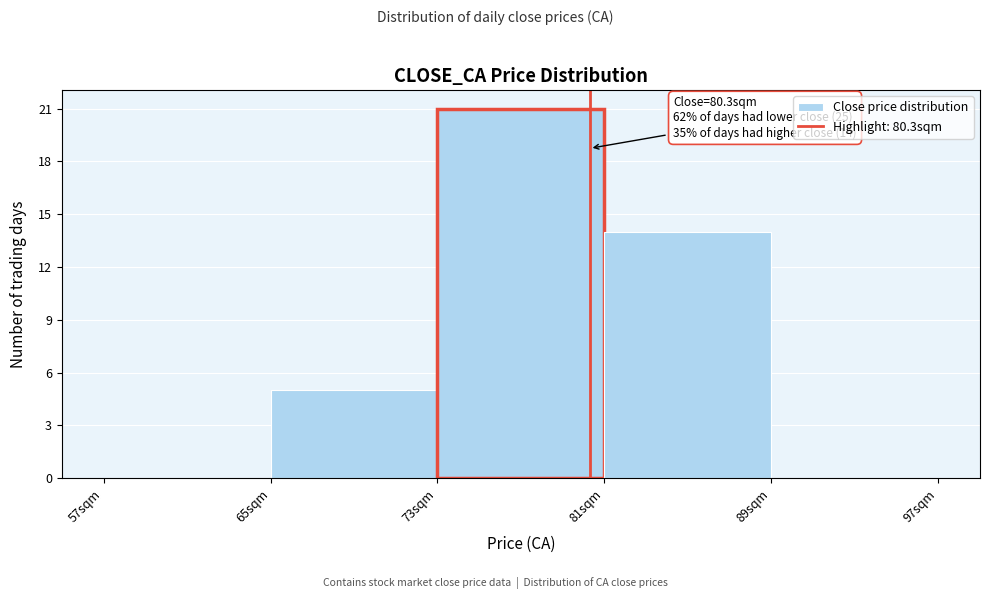

Which range on the x-axis has the tallest bar?

73 to 81